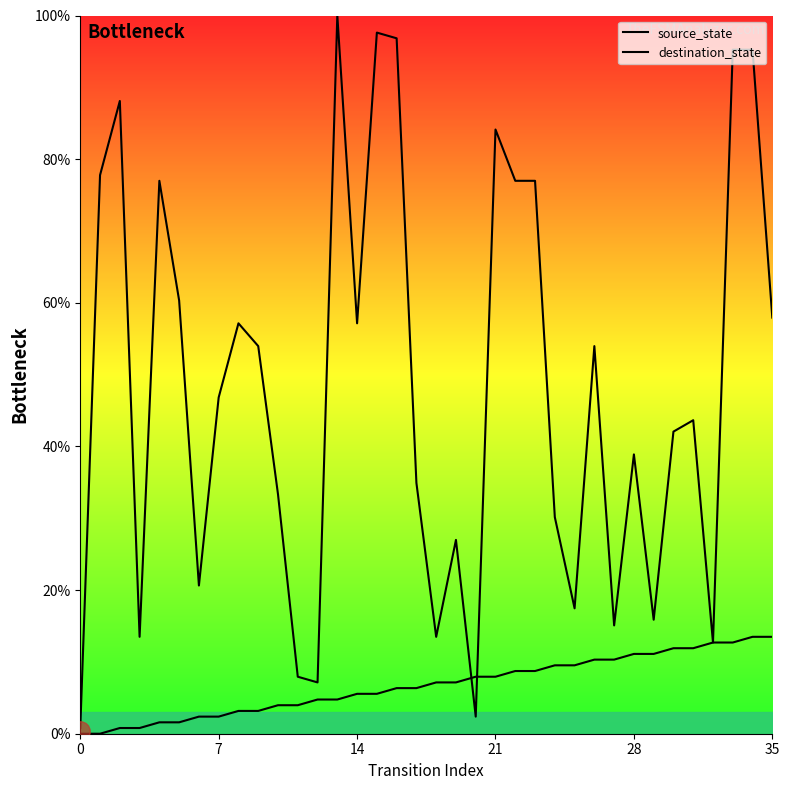

What is the label of the 11th point from the right?

25